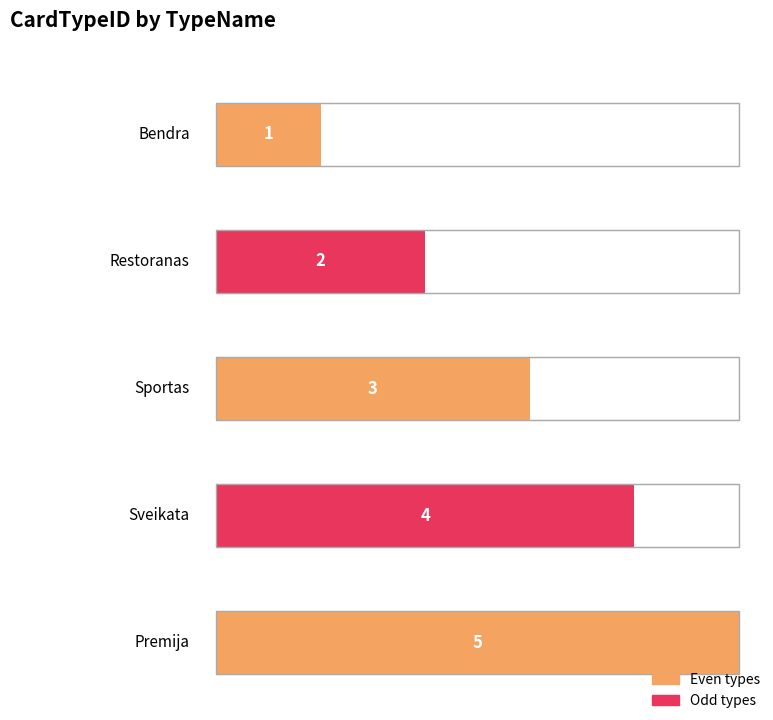

What is the minimum value shown in the chart?

1